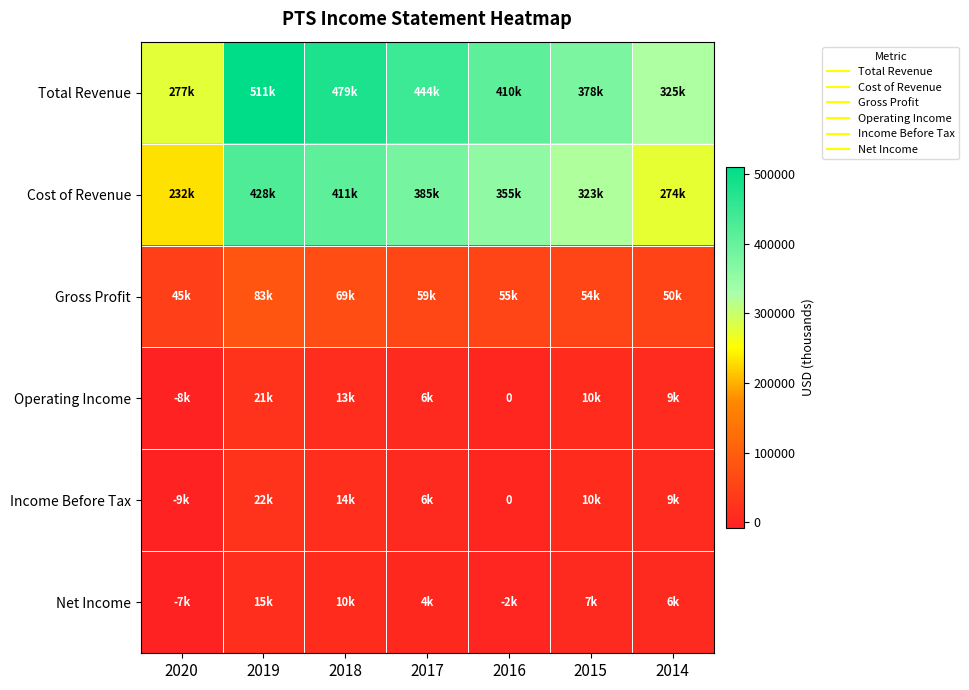

At which category is the sum across all series the highest?

2019